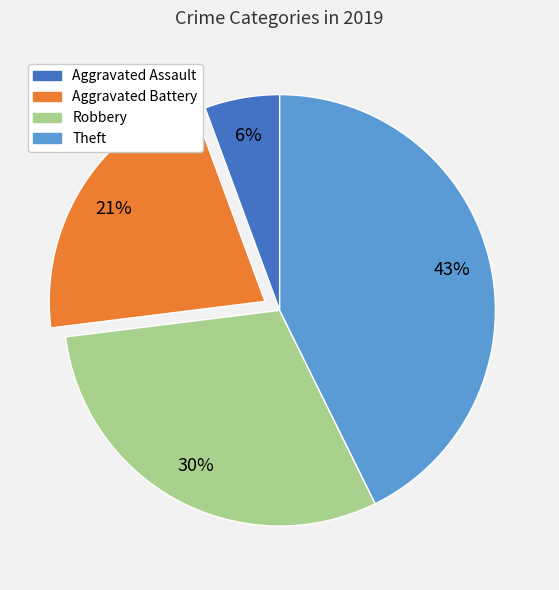

To the nearest percent, what is the difference between the largest and smallest slice percentages?

37%